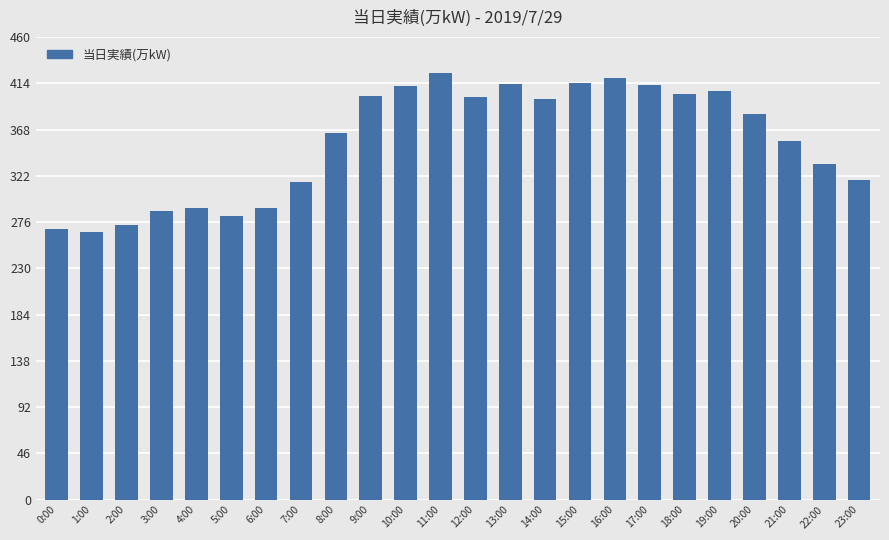

What is the difference between the second highest and second lowest values?

150